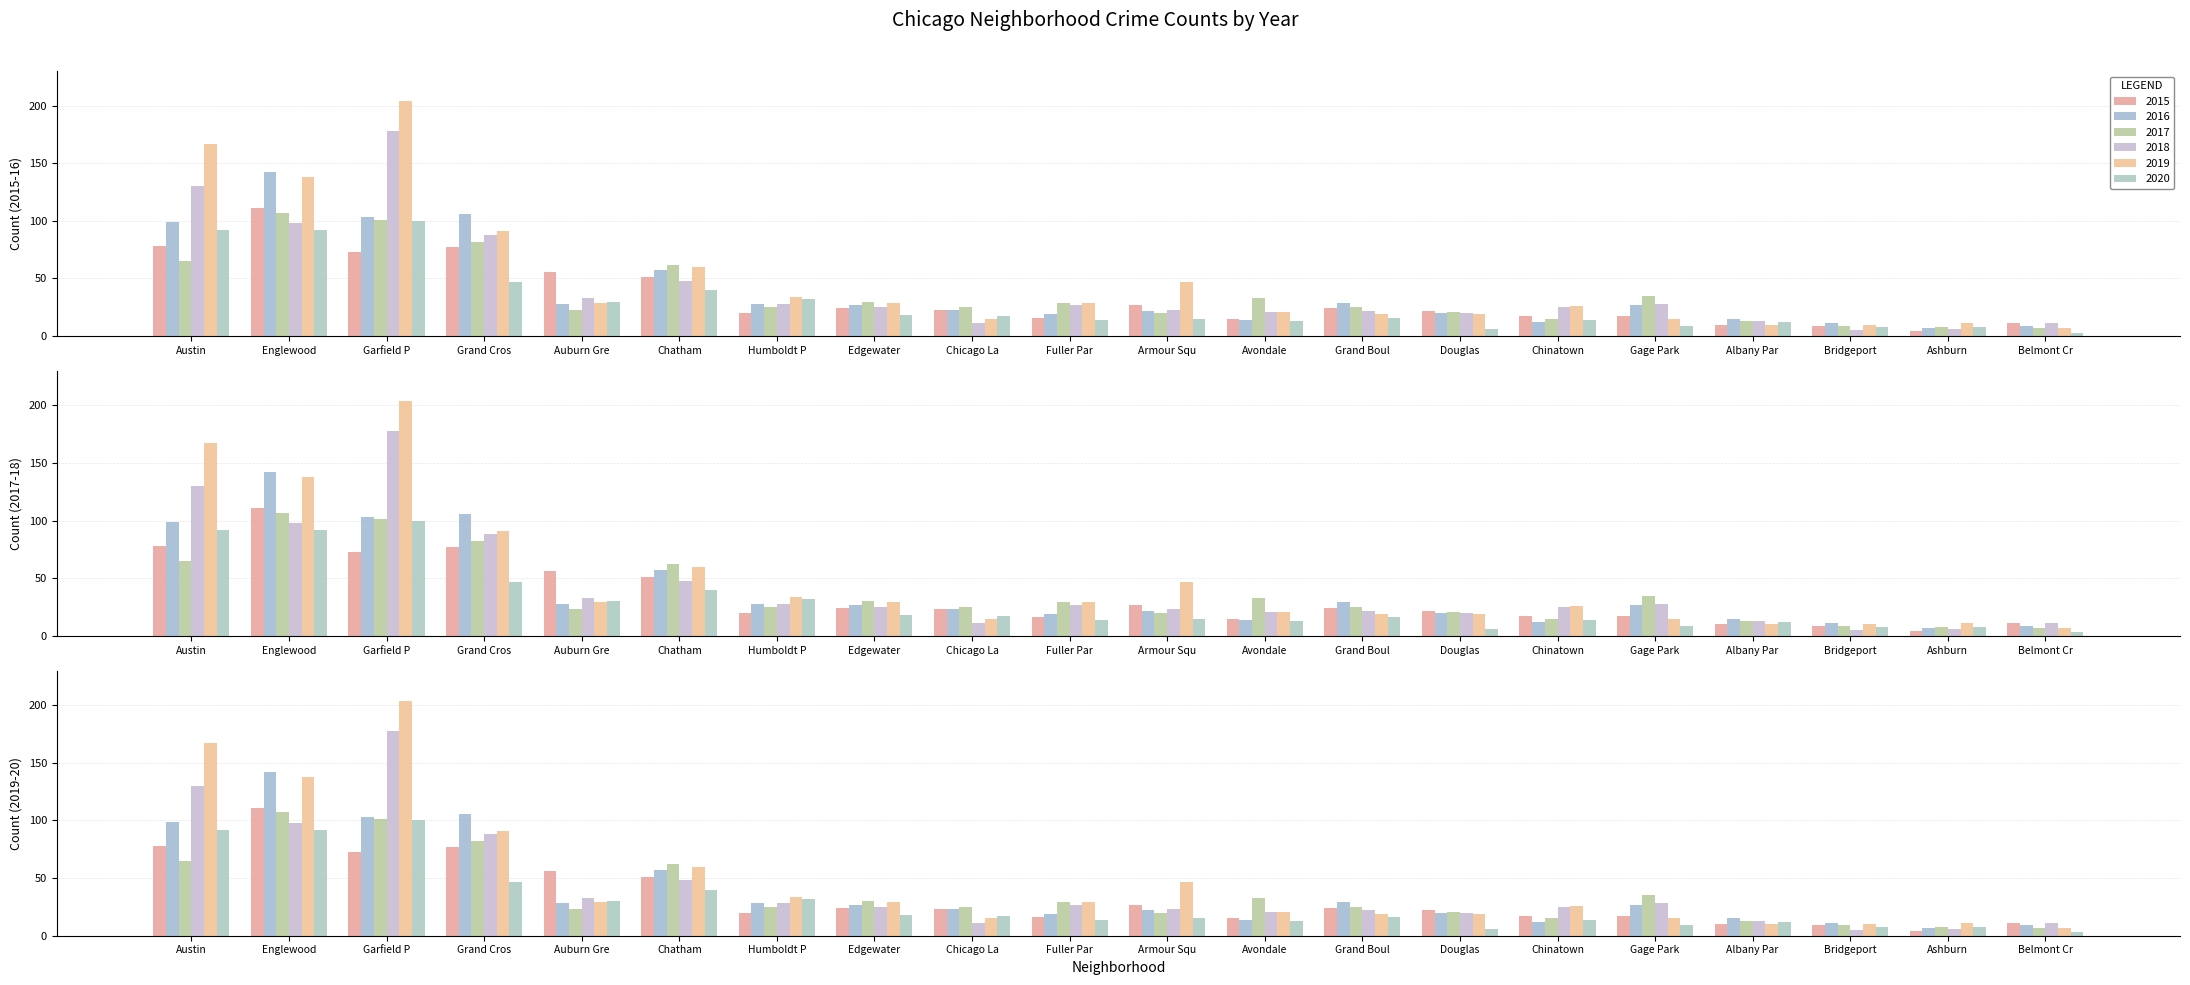

What is the difference between the highest and lowest values at Gage Park?

26